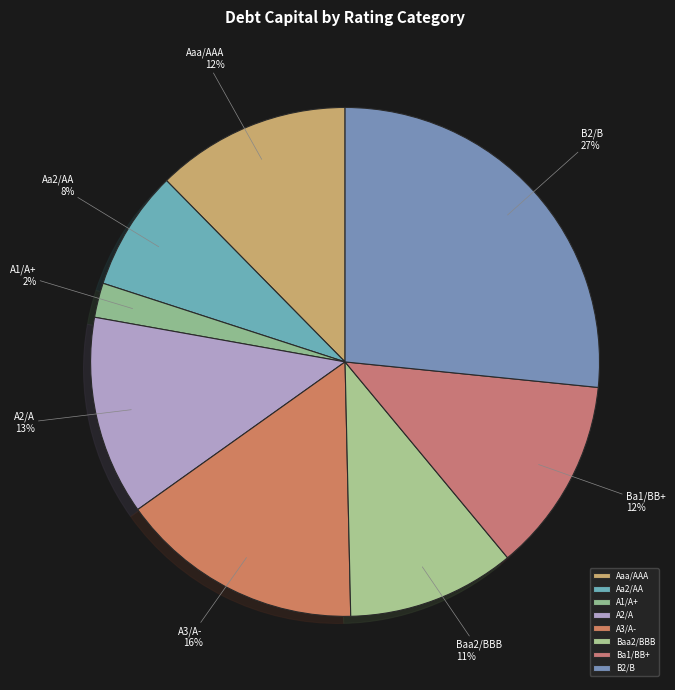

What percentage is the A2/A slice, to the nearest percent?

13%